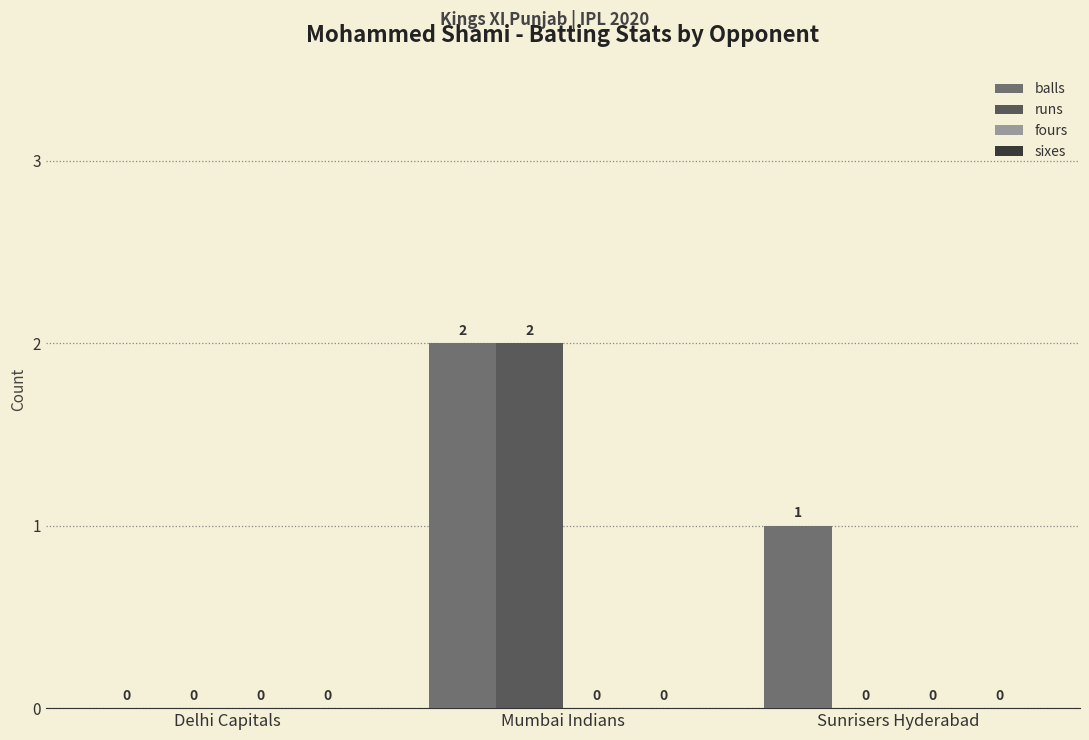

How many categories are shown in the chart?

3